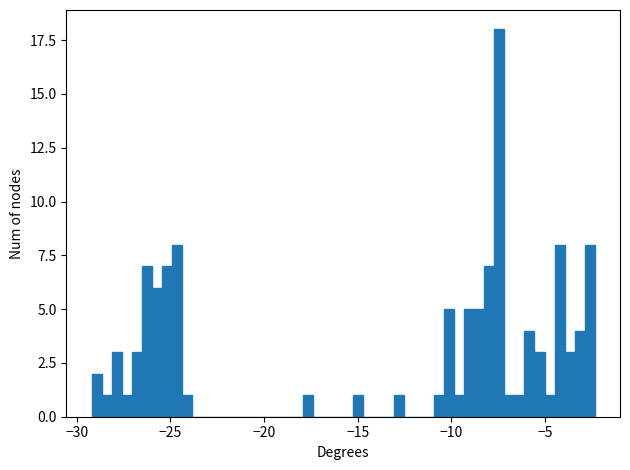

Around what value on the x-axis is the tallest bar? Give the approximate position of its centre, as read against the axis.

-7.5